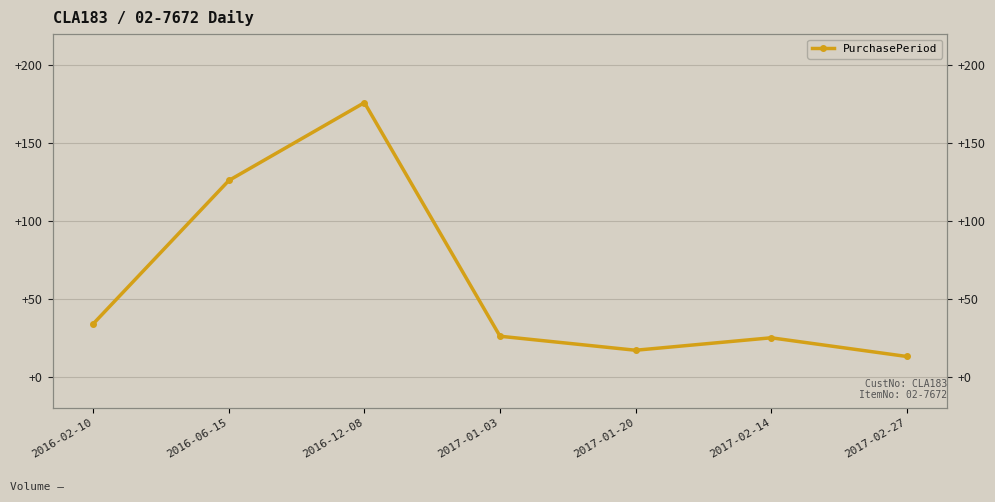

What is the value of the 6th point from the left?

25